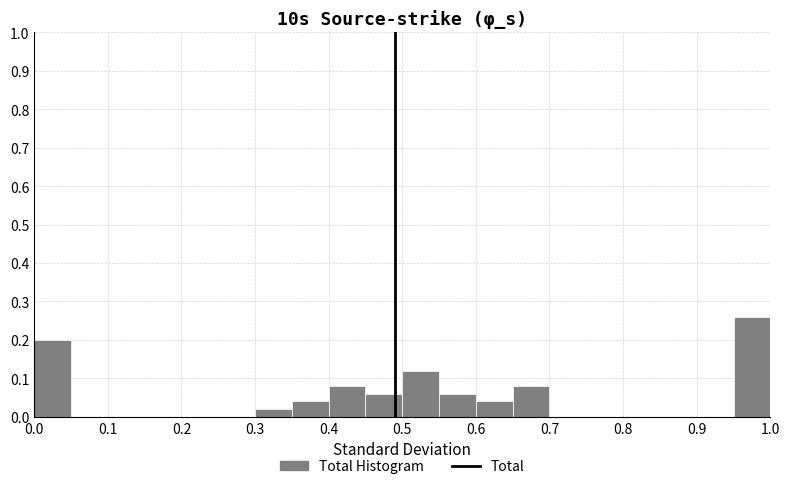

Over which range of the x-axis is the bar tallest?

0.95 to 1.00